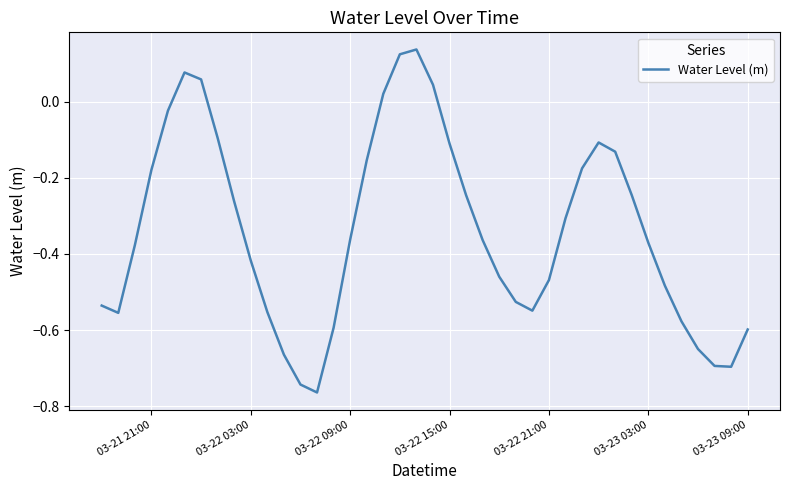

How many series are shown in this chart?

1